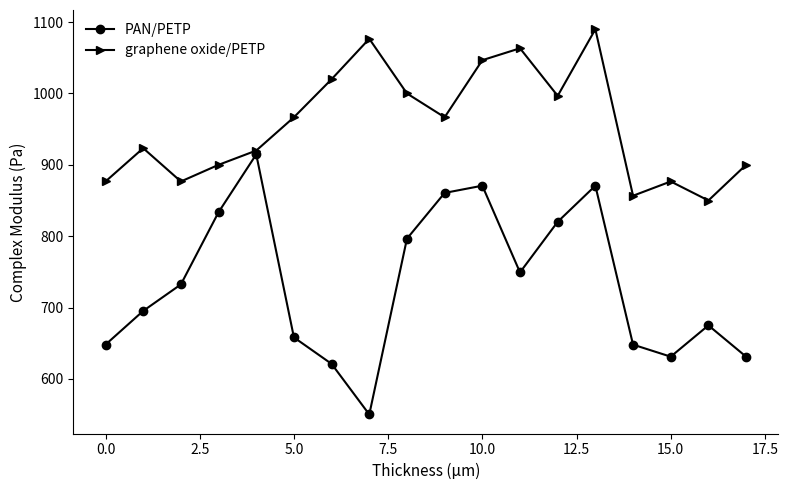

List the series in order of their overall mean, lowest first.

PAN/PETP, graphene oxide/PETP